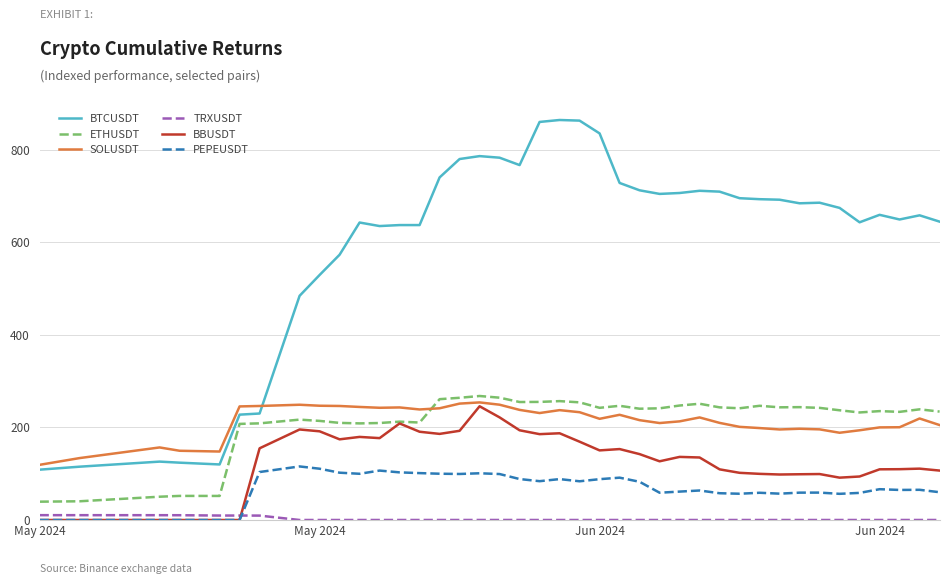

What is the greatest value displayed?

864.7